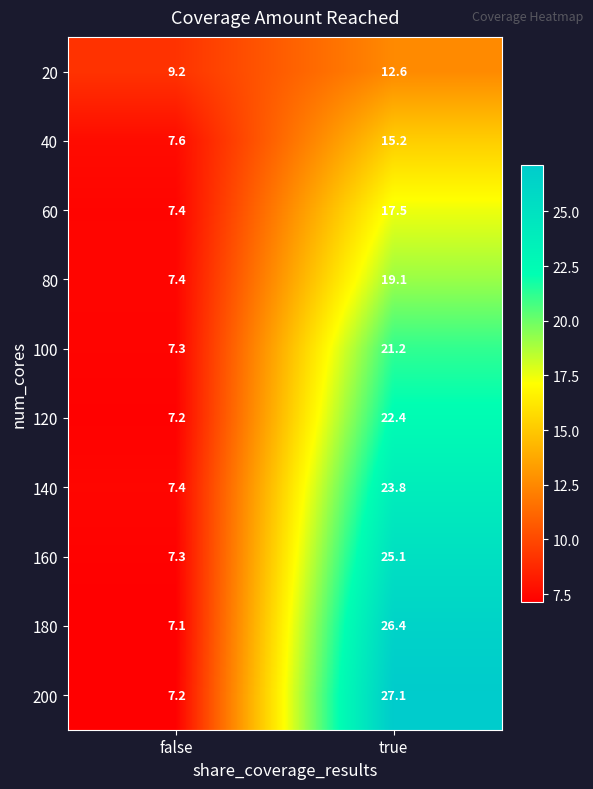

At how many categories does at least one series exceed 16?

1